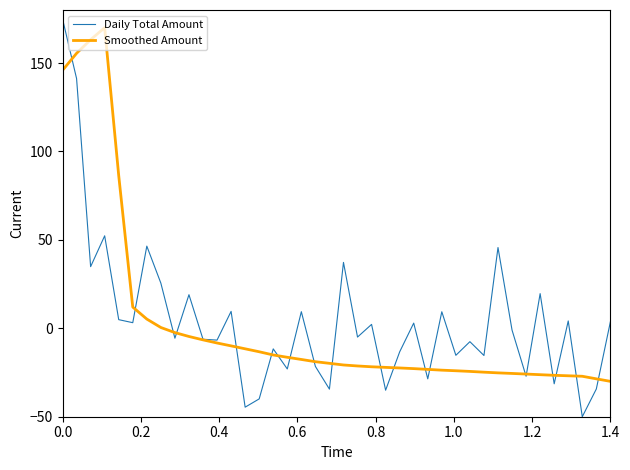

What is the lowest value of the Daily Total Amount series?

-50.0